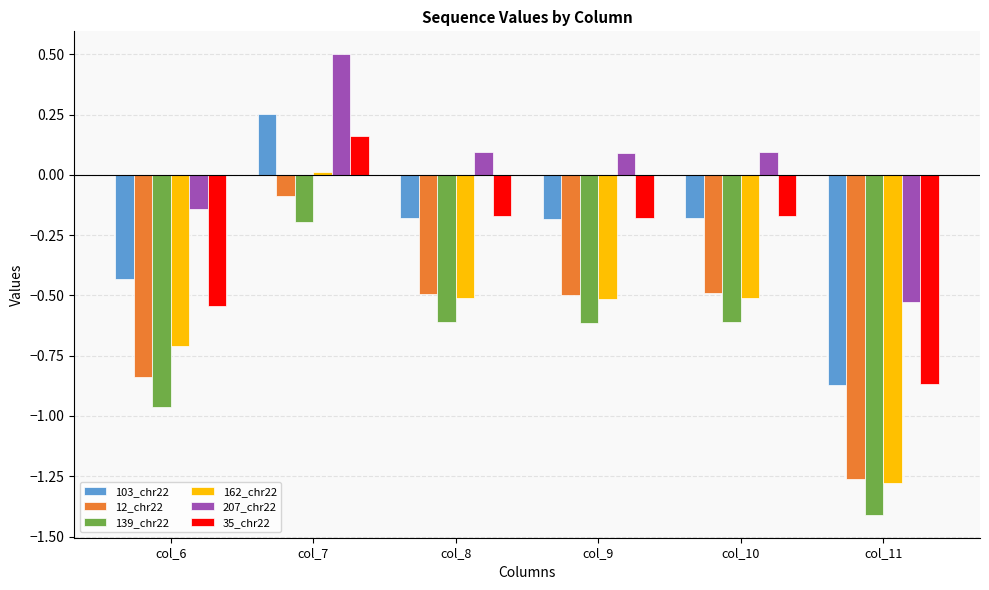

True or false: 139_chr22 has a value of -0.2 at col_7.

True